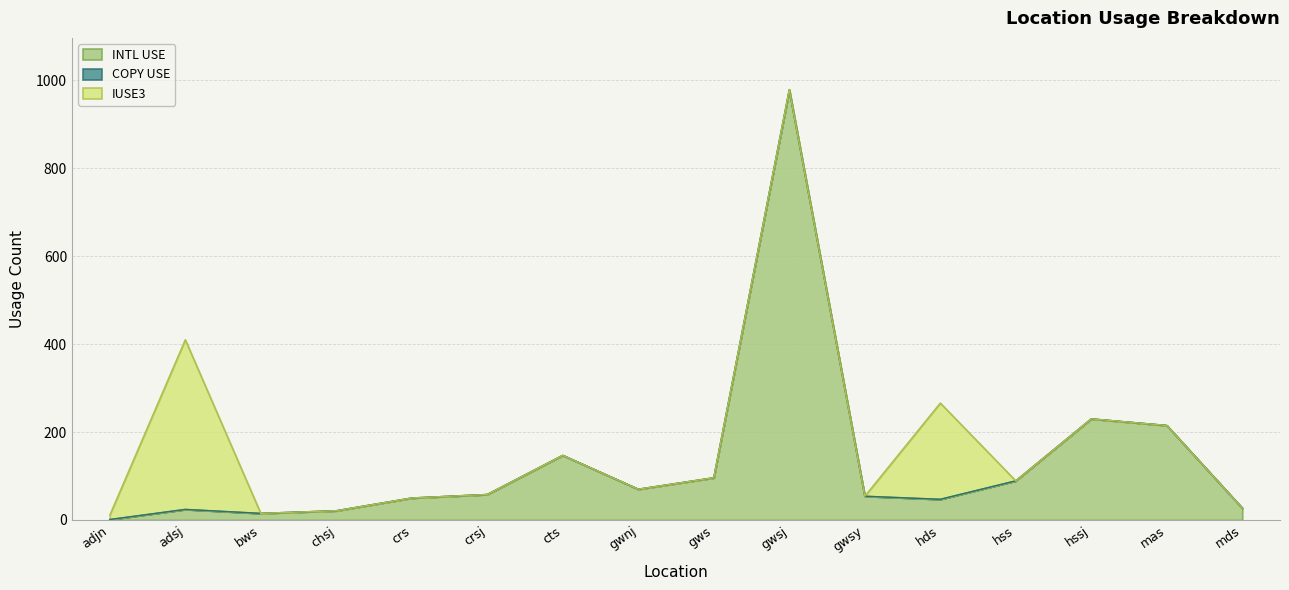

Rank the series at hss from lowest to highest value.

COPY USE, IUSE3, INTL USE